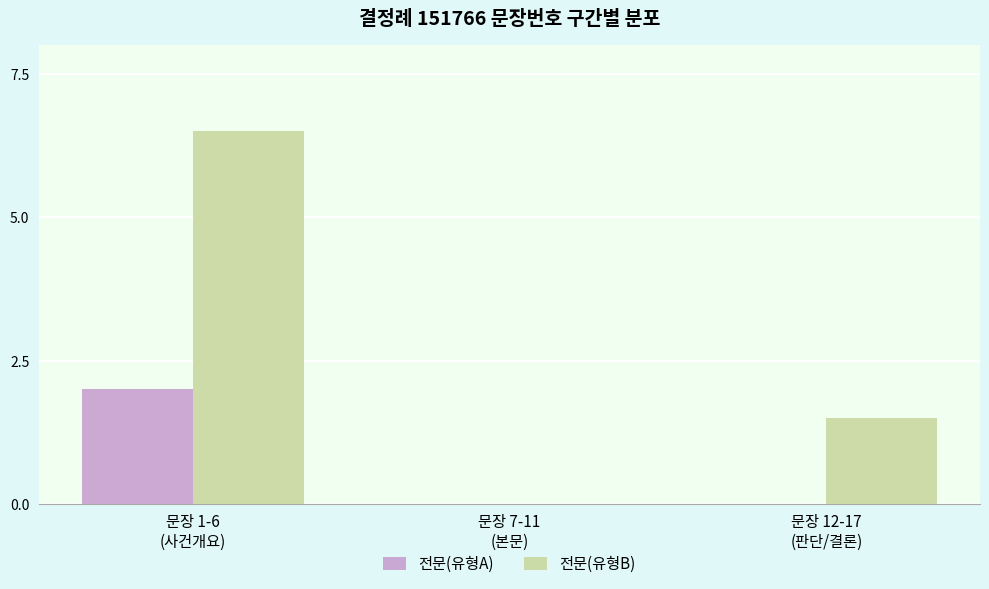

What is the sum of all 전문(유형B) values?

8.0